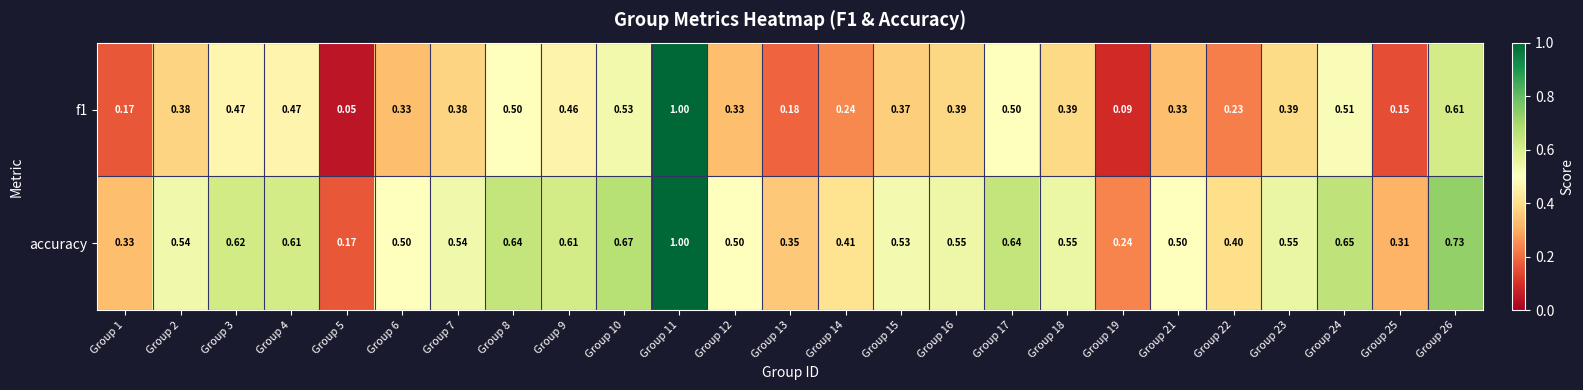

Which series has the largest total across all categories?

accuracy